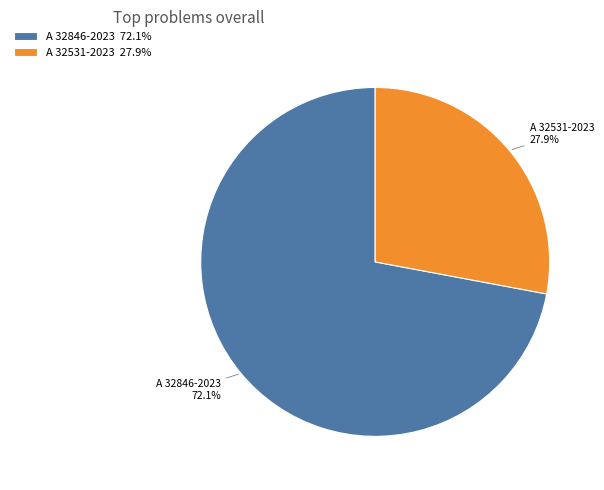

True or false: A 32846-2023 accounts for 59% of the total.

False